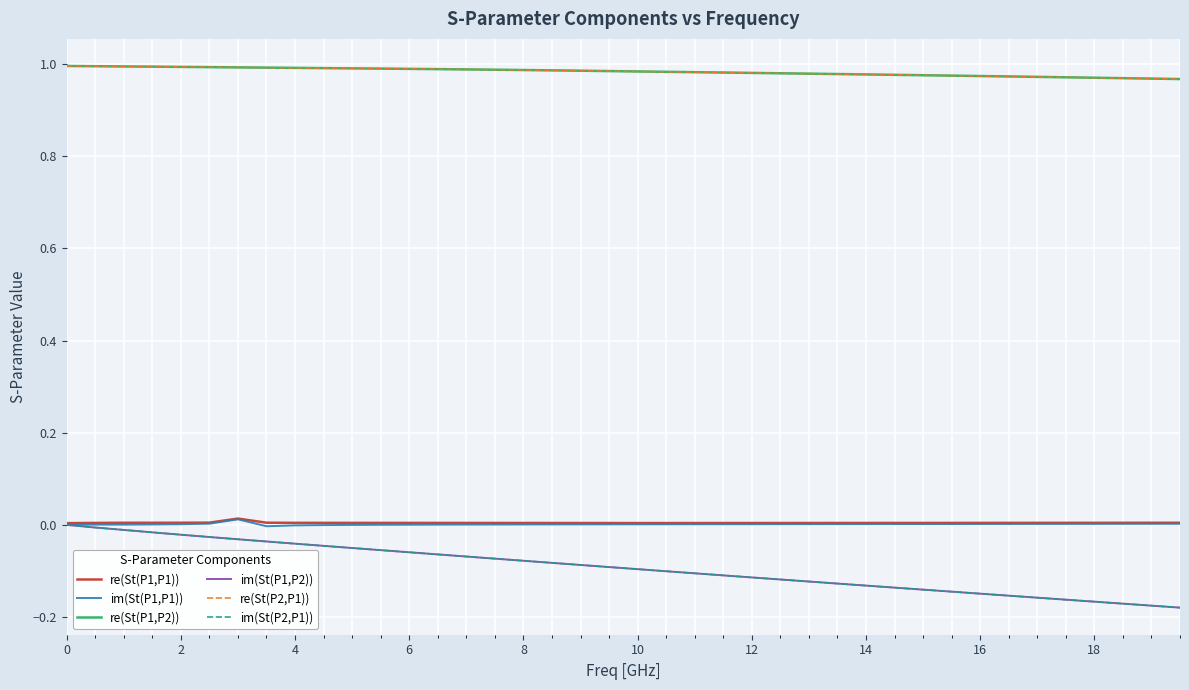

True or false: im(St(P1,P1)) and re(St(P1,P1)) cross at least once.

False